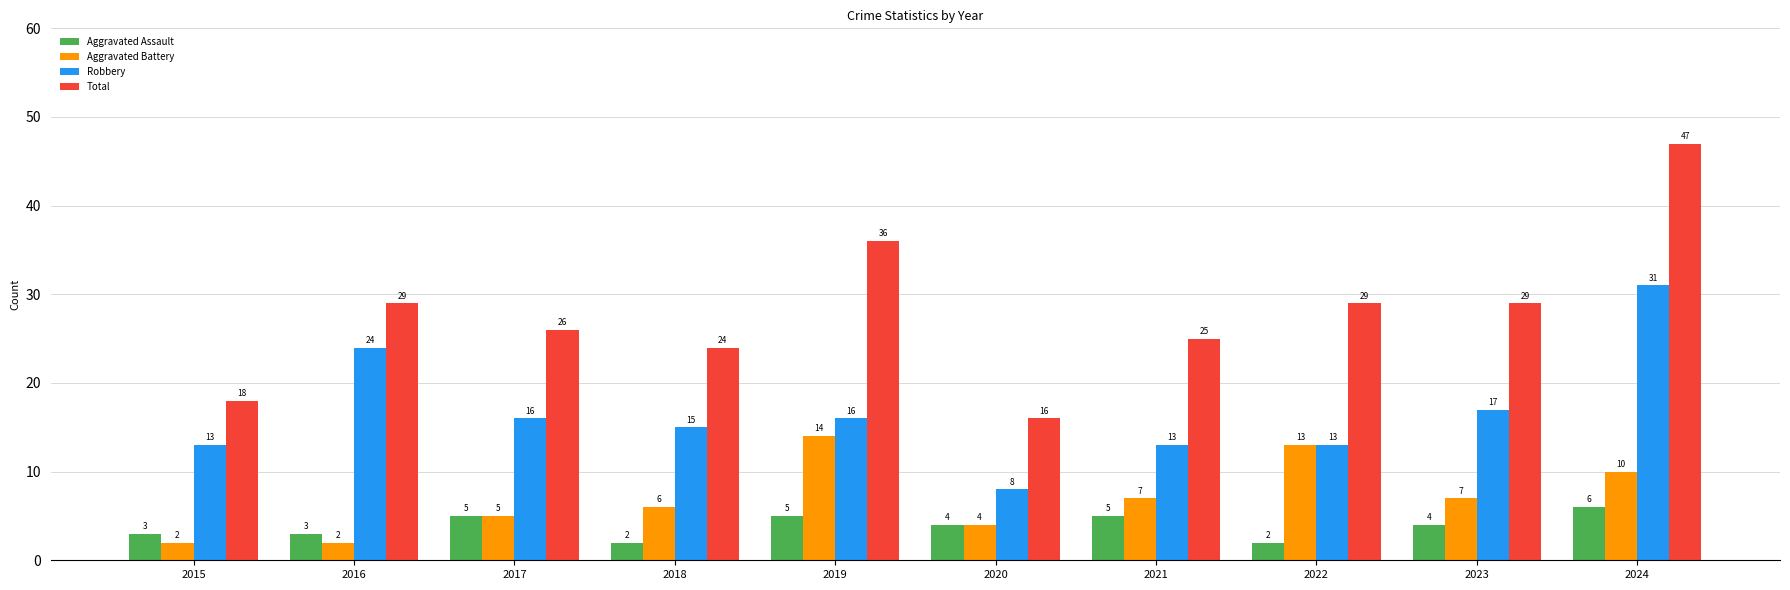

The value of Aggravated Assault at 2015 is 3. True or false?

True